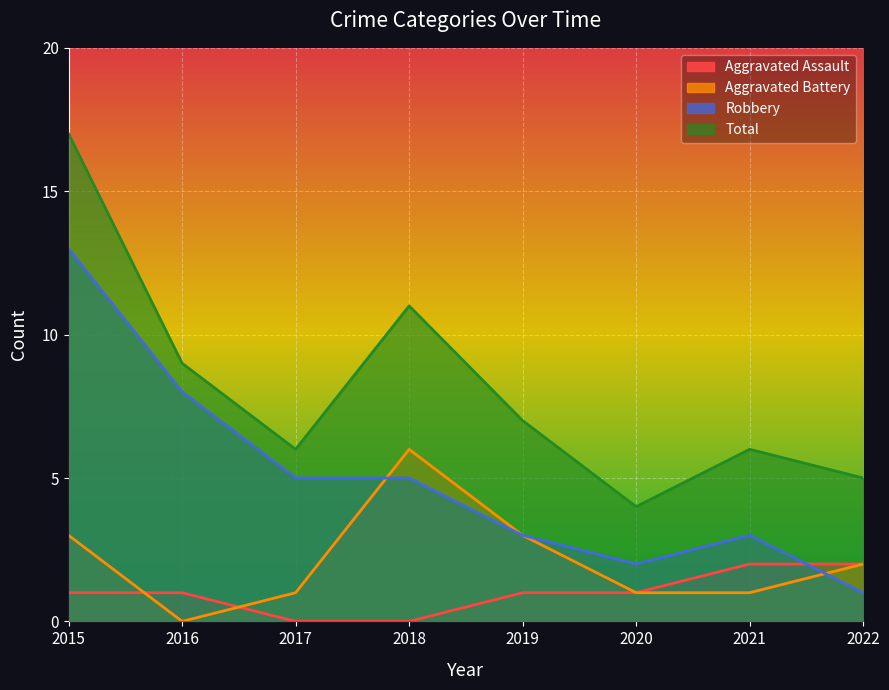

Reading right to left, what are all the values shown in this chart?

Aggravated Assault: 2	2	1	1	0	0	1	1
Aggravated Battery: 2	1	1	3	6	1	0	3
Robbery: 1	3	2	3	5	5	8	13
Total: 5	6	4	7	11	6	9	17